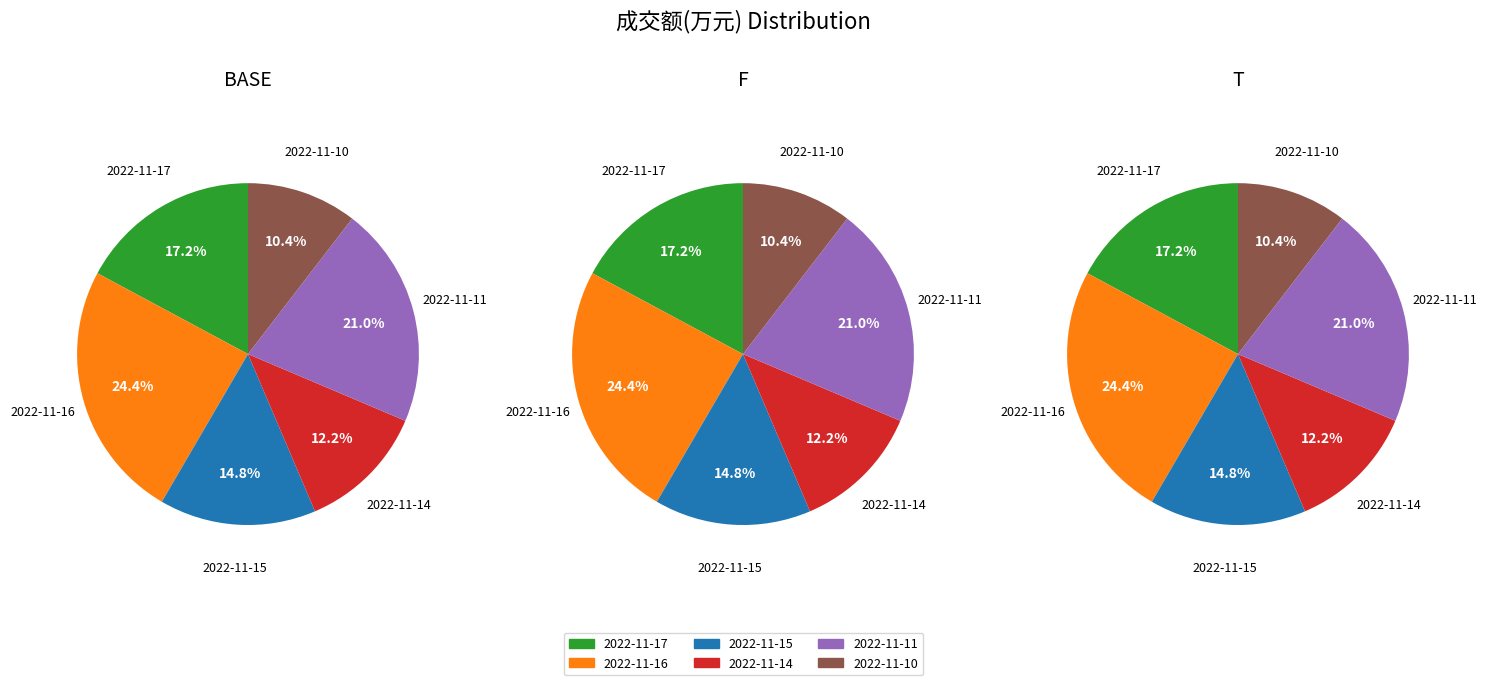

Rank the categories by value from lowest to highest.

2022-11-10, 2022-11-14, 2022-11-15, 2022-11-17, 2022-11-11, 2022-11-16